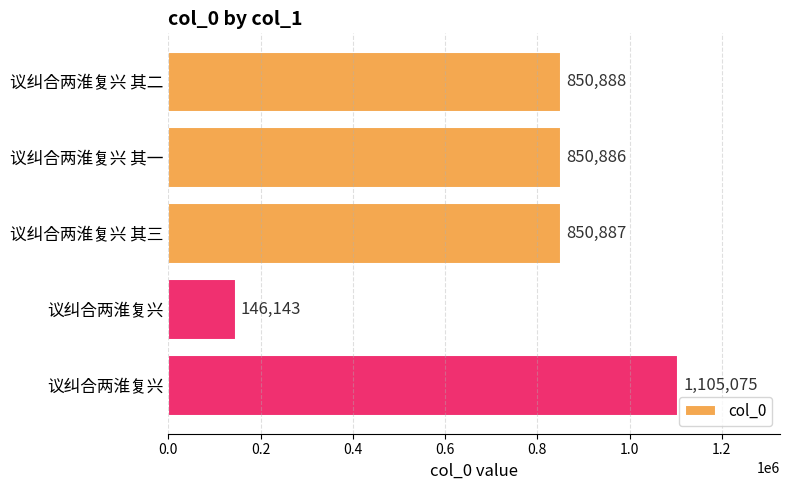

How many bars are there in total?

5